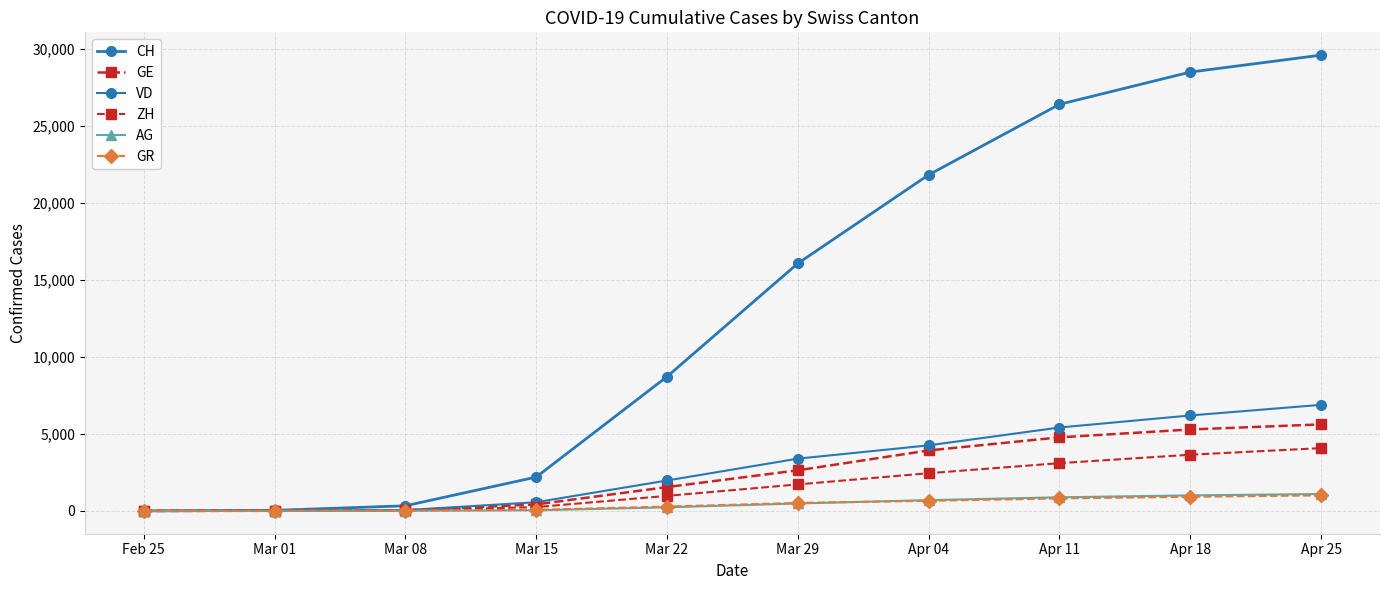

Reading left to right, what are all the values shown in this chart?

CH: Feb 25=0	Mar 01=38	Mar 08=334	Mar 15=2200	Mar 22=8722	Mar 29=16076	Apr 04=21827	Apr 11=26404	Apr 18=28500	Apr 25=29600
GE: Feb 25=0	Mar 01=9	Mar 08=44	Mar 15=425	Mar 22=1549	Mar 29=2638	Apr 04=3928	Apr 11=4778	Apr 18=5290	Apr 25=5620
VD: Feb 25=0	Mar 01=2	Mar 08=51	Mar 15=566	Mar 22=1977	Mar 29=3395	Apr 04=4259	Apr 11=5418	Apr 18=6200	Apr 25=6890
ZH: Feb 25=0	Mar 01=7	Mar 08=40	Mar 15=250	Mar 22=978	Mar 29=1722	Apr 04=2450	Apr 11=3102	Apr 18=3650	Apr 25=4080
AG: Feb 25=0	Mar 01=4	Mar 08=14	Mar 15=43	Mar 22=235	Mar 29=485	Apr 04=702	Apr 11=885	Apr 18=1010	Apr 25=1098
GR: Feb 25=0	Mar 01=6	Mar 08=18	Mar 15=71	Mar 22=284	Mar 29=519	Apr 04=657	Apr 11=812	Apr 18=918	Apr 25=1012